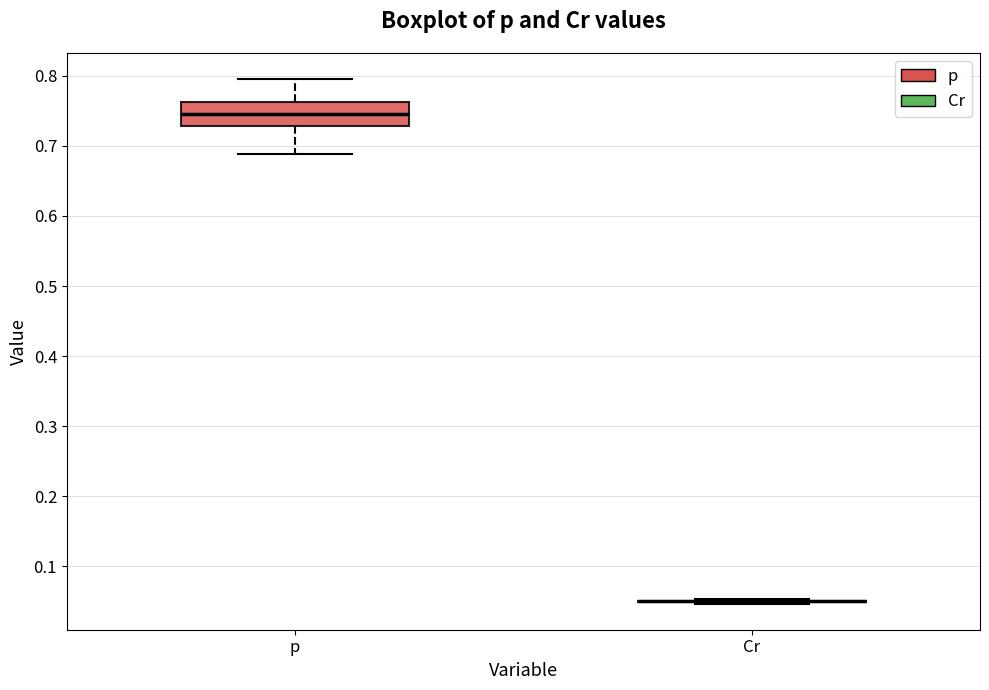

Reading left to right, transcribe this box plot: for each box, give where its median line is, the range the box spans, and where its two whiskers end, as read against the y-axis. The values are not printed on the chart, so give them approximately, as read against the axis.

p: median 0.75, box 0.73 to 0.76, whiskers 0.69 to 0.80
Cr: box collapsed to a line at 0.05, whiskers 0.05 to 0.05